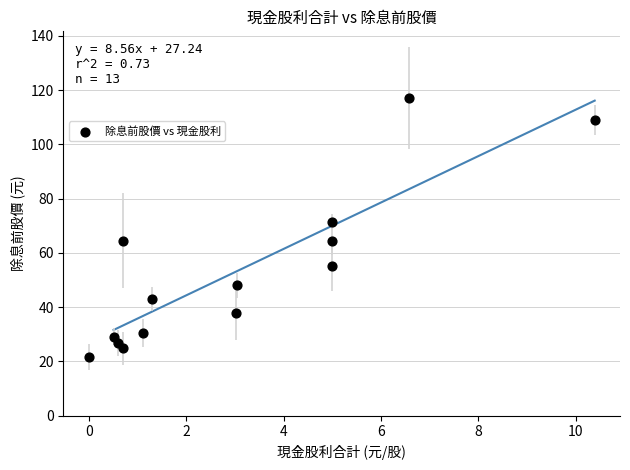

What is the range of X values (max minus min)?

10.4